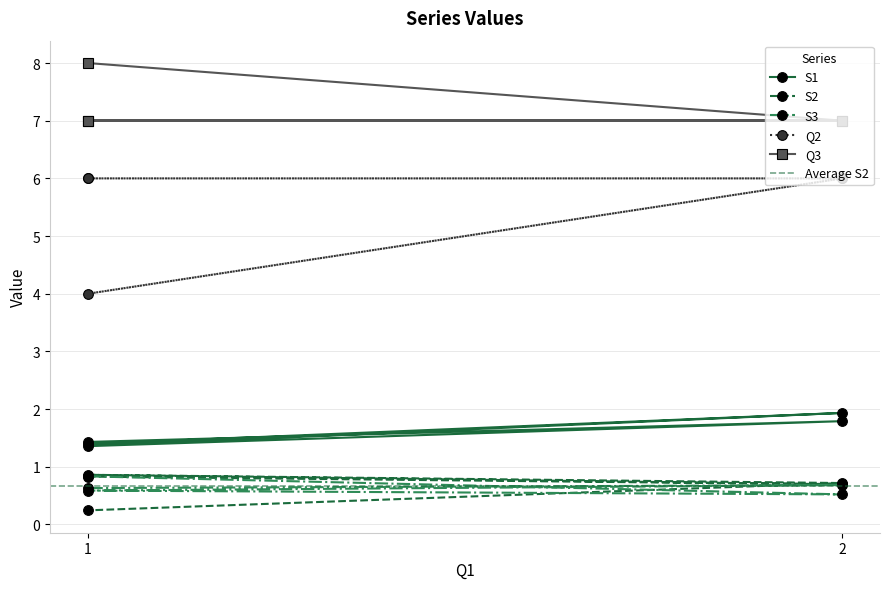

What are all the series names shown in the legend?

S1, S2, S3, Q2, Q3